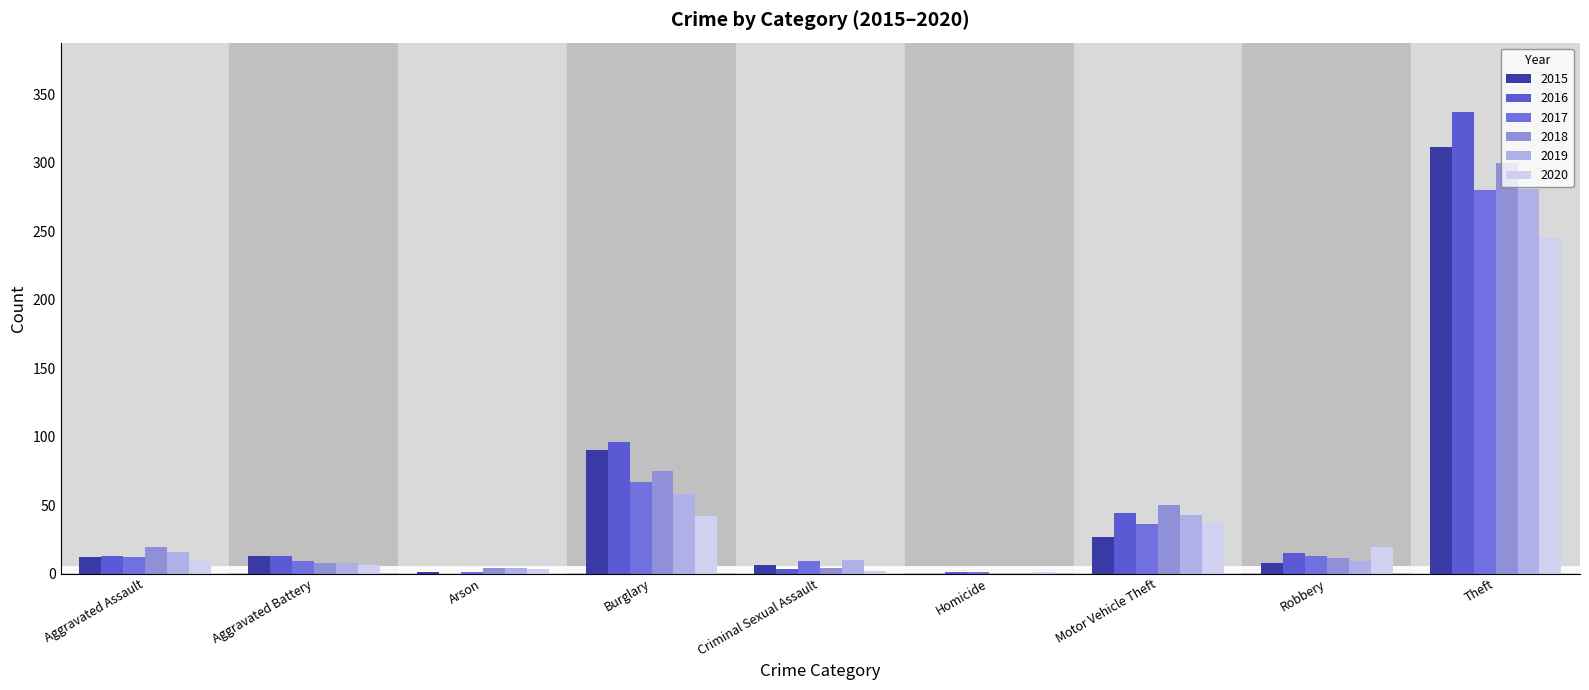

How many distinct data groups are displayed?

6